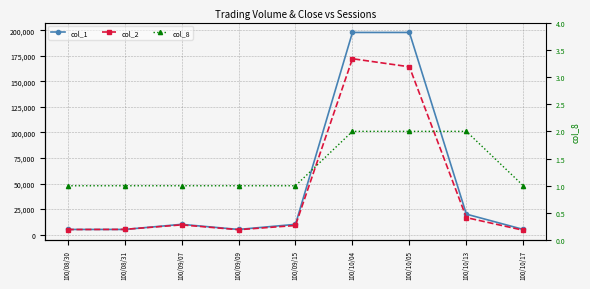

What is the approximate value of col_2 at 100/08/30, to the nearest 50?

4900